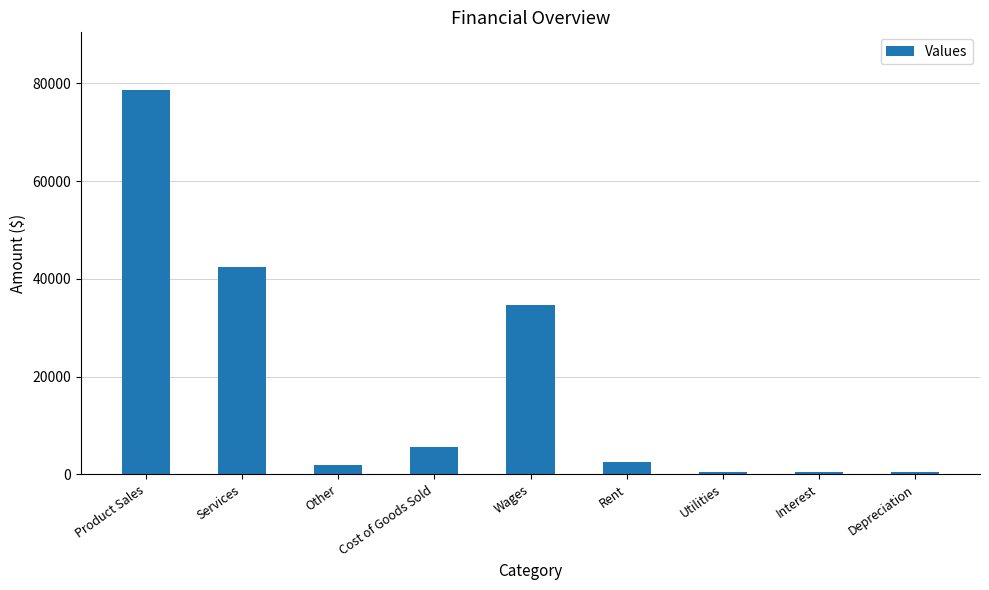

At which label is the value closest to 39536?

Services